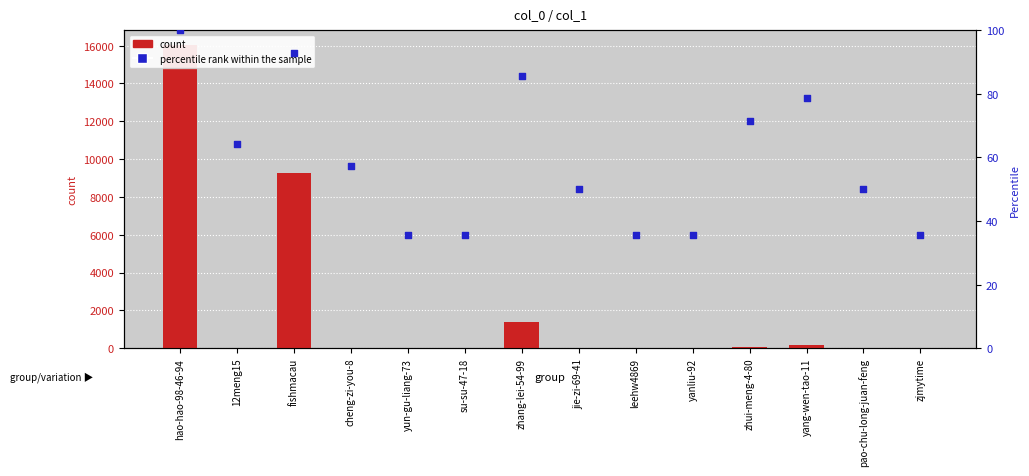

Which series has the largest Y range (max minus min)?

count